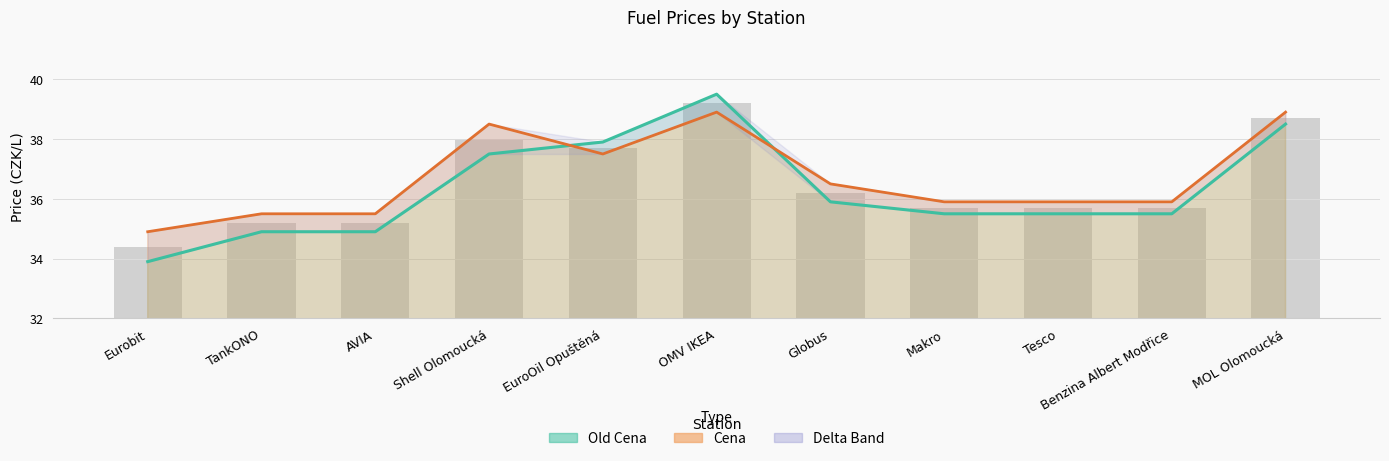

True or false: Cena has a value of 35.5 at TankONO.

True